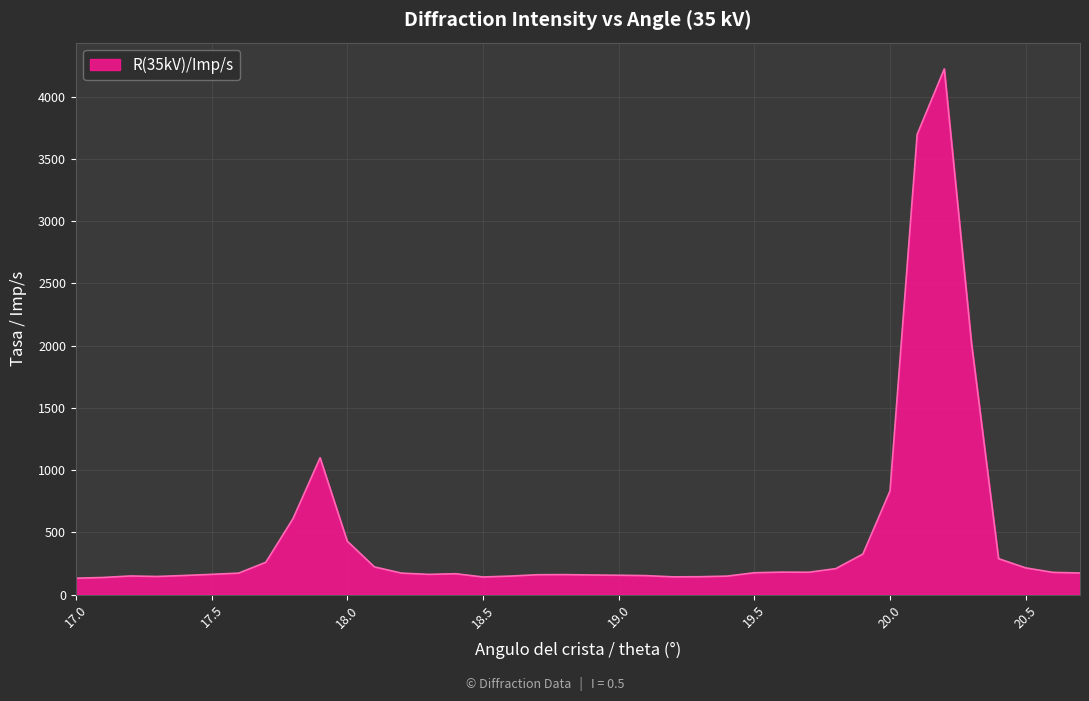

What is the minimum value shown in the chart?

131